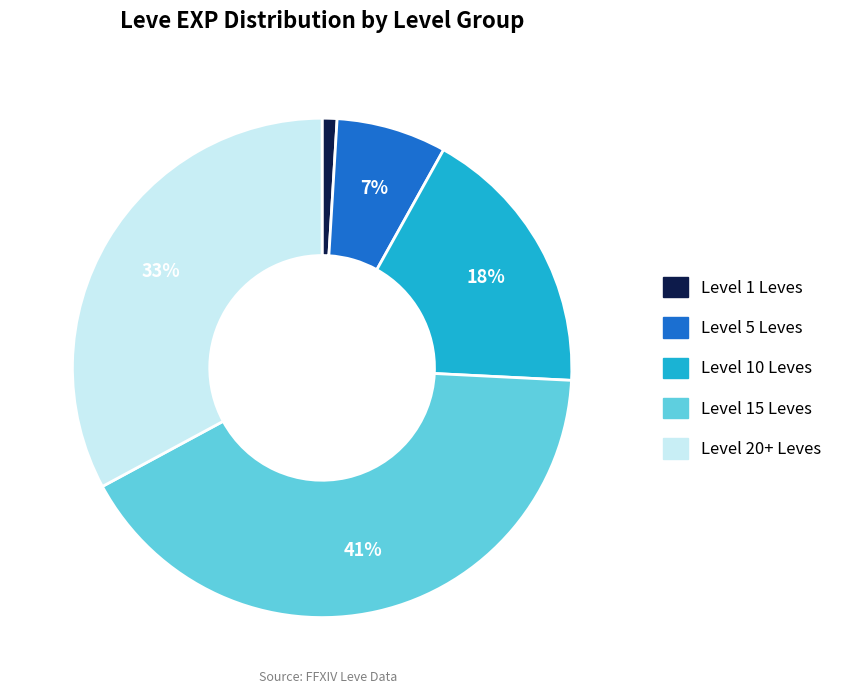

Does any single category account for the majority?

No